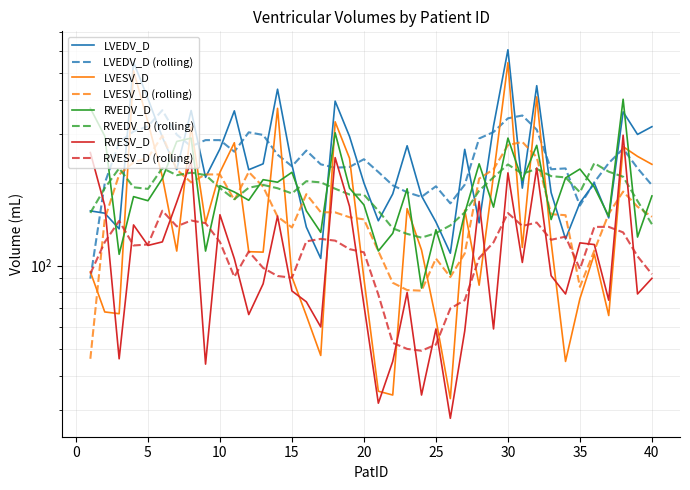

What is the spread (max minus min) of values at 12?

156.2